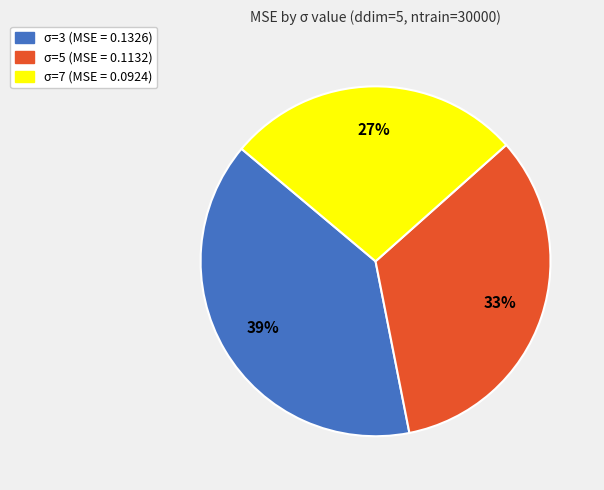

Between σ=7 and σ=3, which is larger?

σ=3